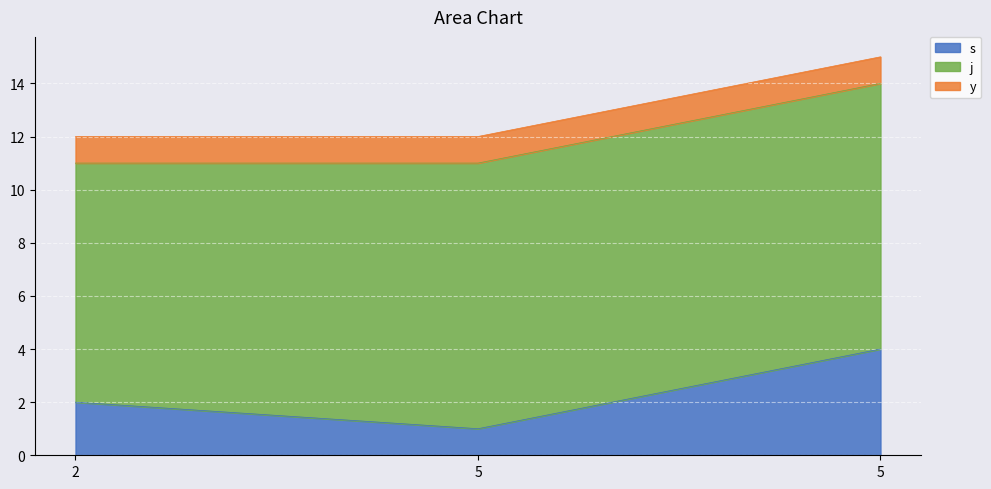

Which series has the largest range (max minus min)?

s